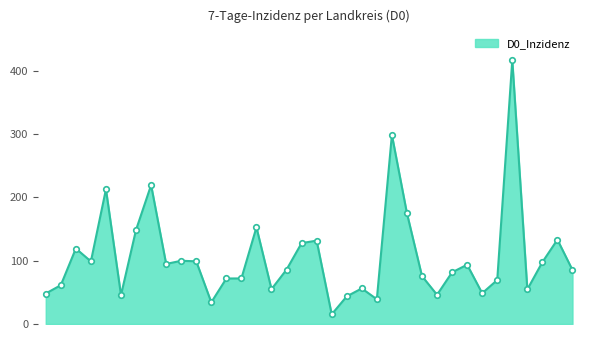

What is the maximum value shown in the chart?

416.6